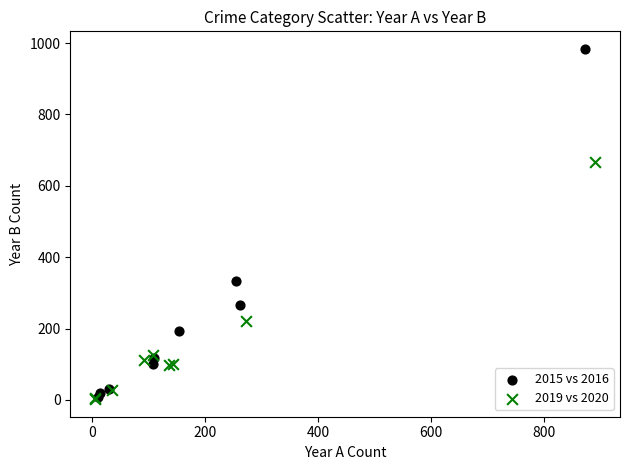

Which series contains the highest Y value?

2015 vs 2016